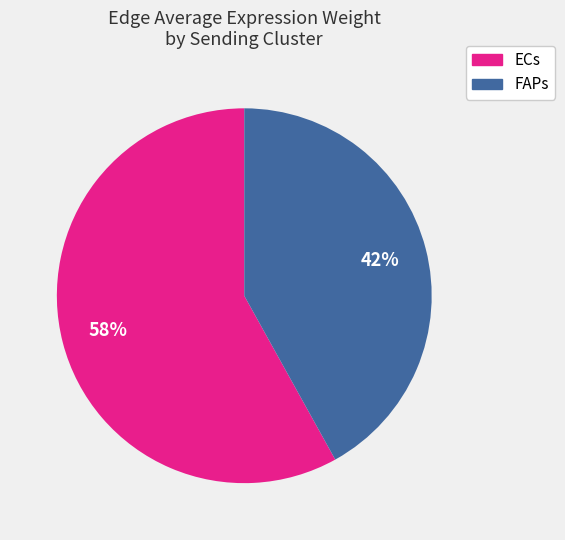

To the nearest percent, what is the difference between the largest and smallest slice percentages?

16%